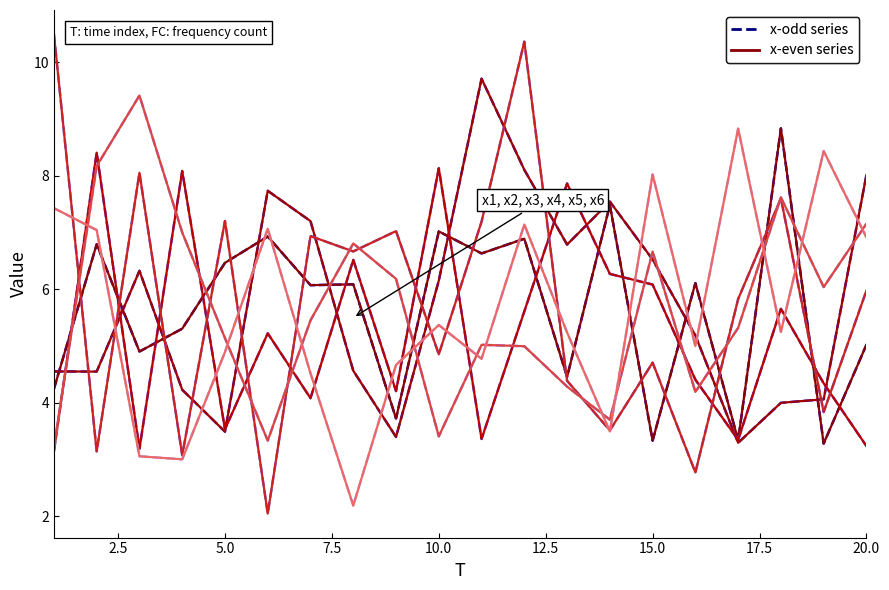

What is the minimum value shown in the chart?

2.0